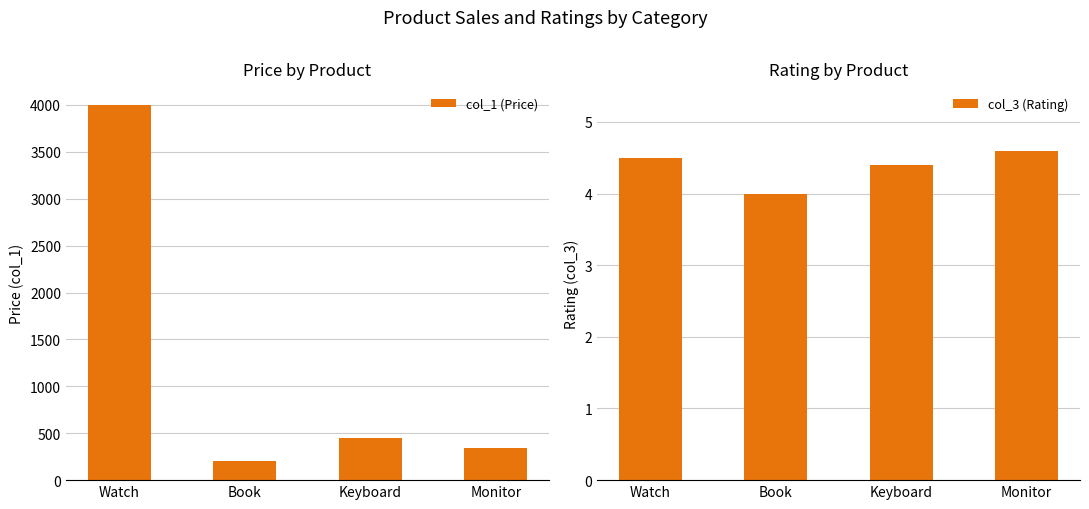

How many bars are there in total?

8